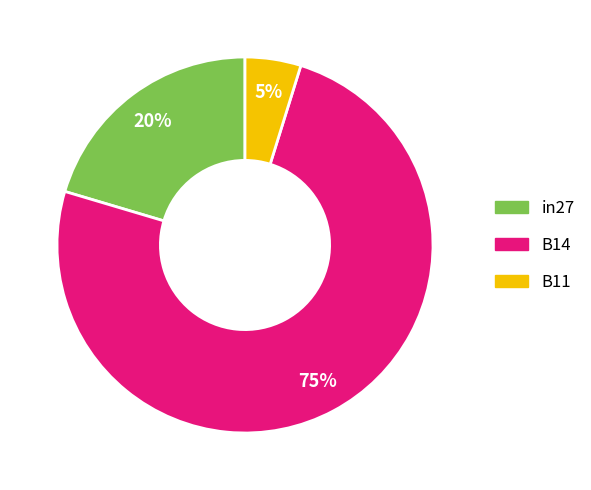

What is the majority slice?

B14